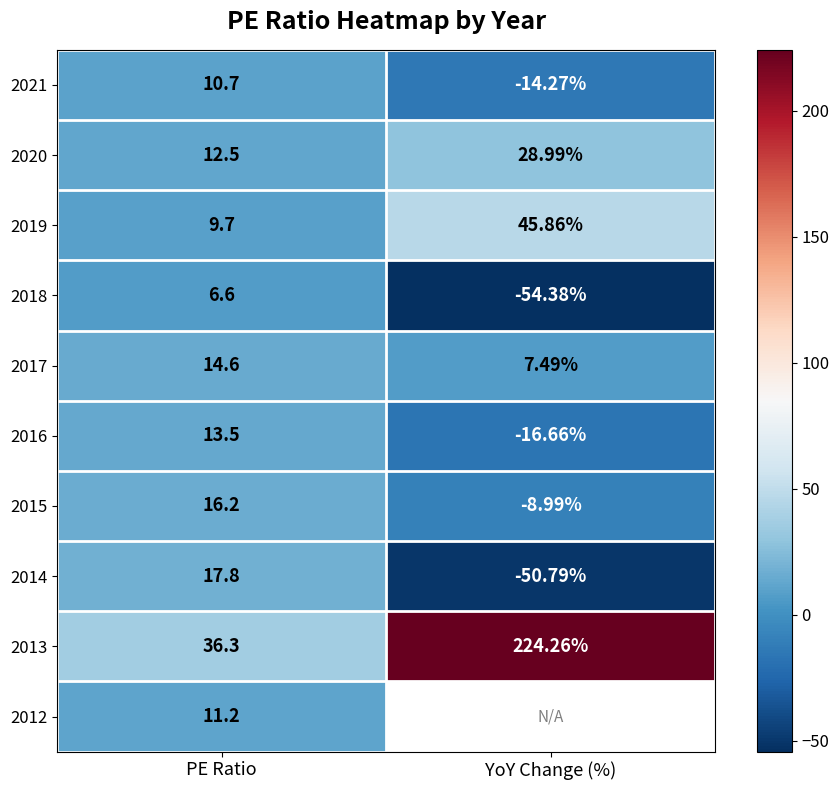

Which has a higher value, PE Ratio or YoY Change (%)?

PE Ratio